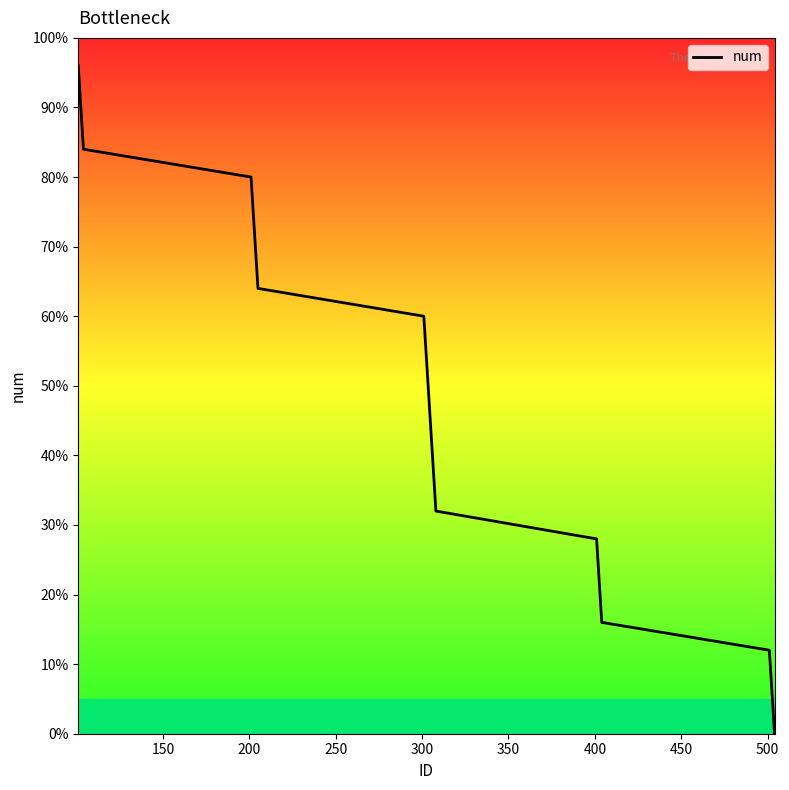

What is the sum of all values?

1200.0